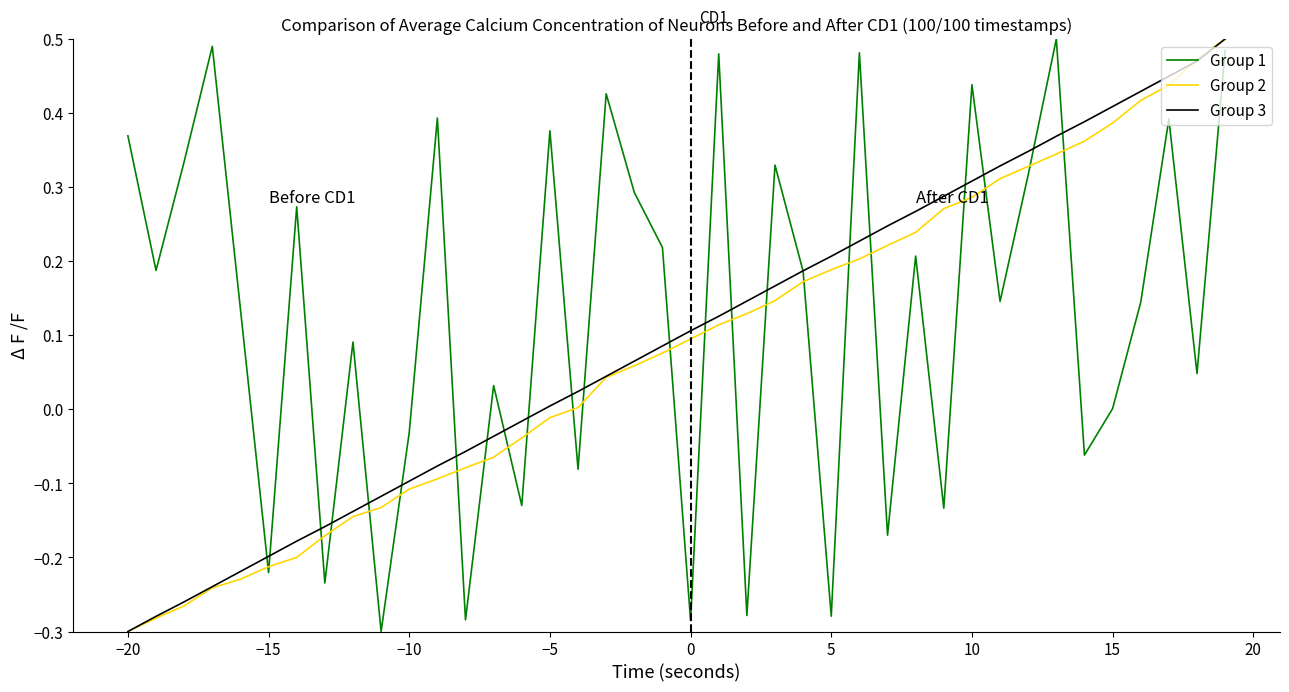

Which series has the largest total across all categories?

Group 1